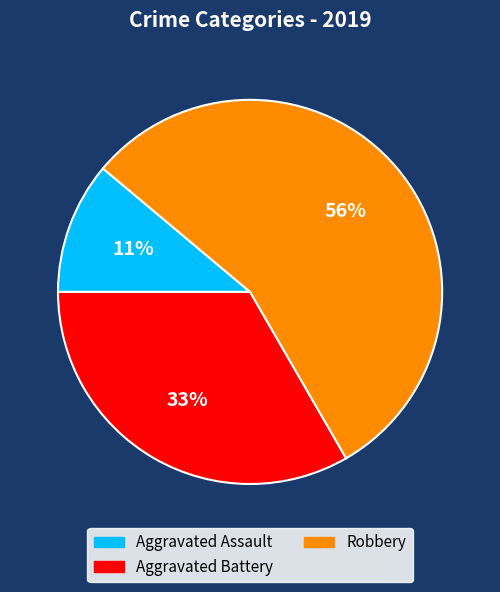

To the nearest percent, what is the combined percentage of Aggravated Assault and Robbery?

67%